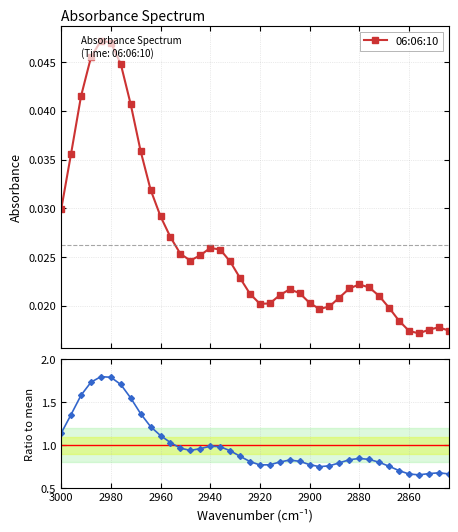

What is the difference between the second highest and minimum values?

1.1